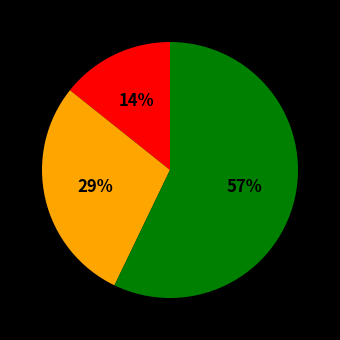

How many segments does this pie chart have?

3